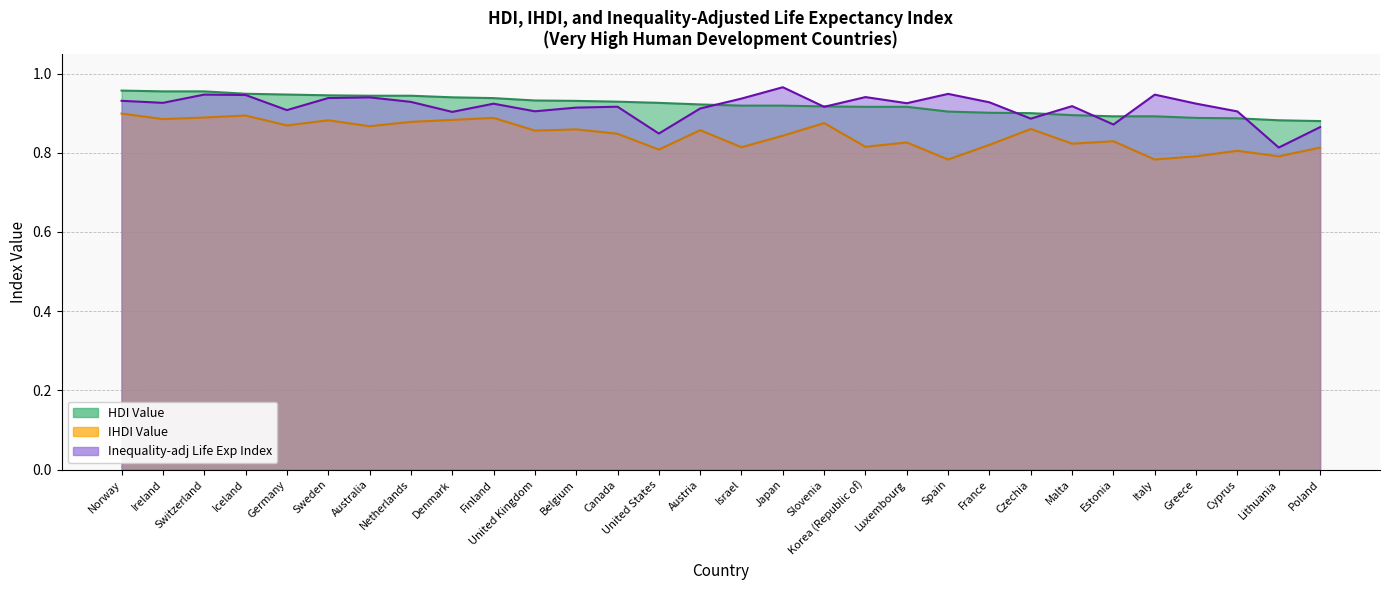

What is the highest value of the IHDI Value series?

0.9